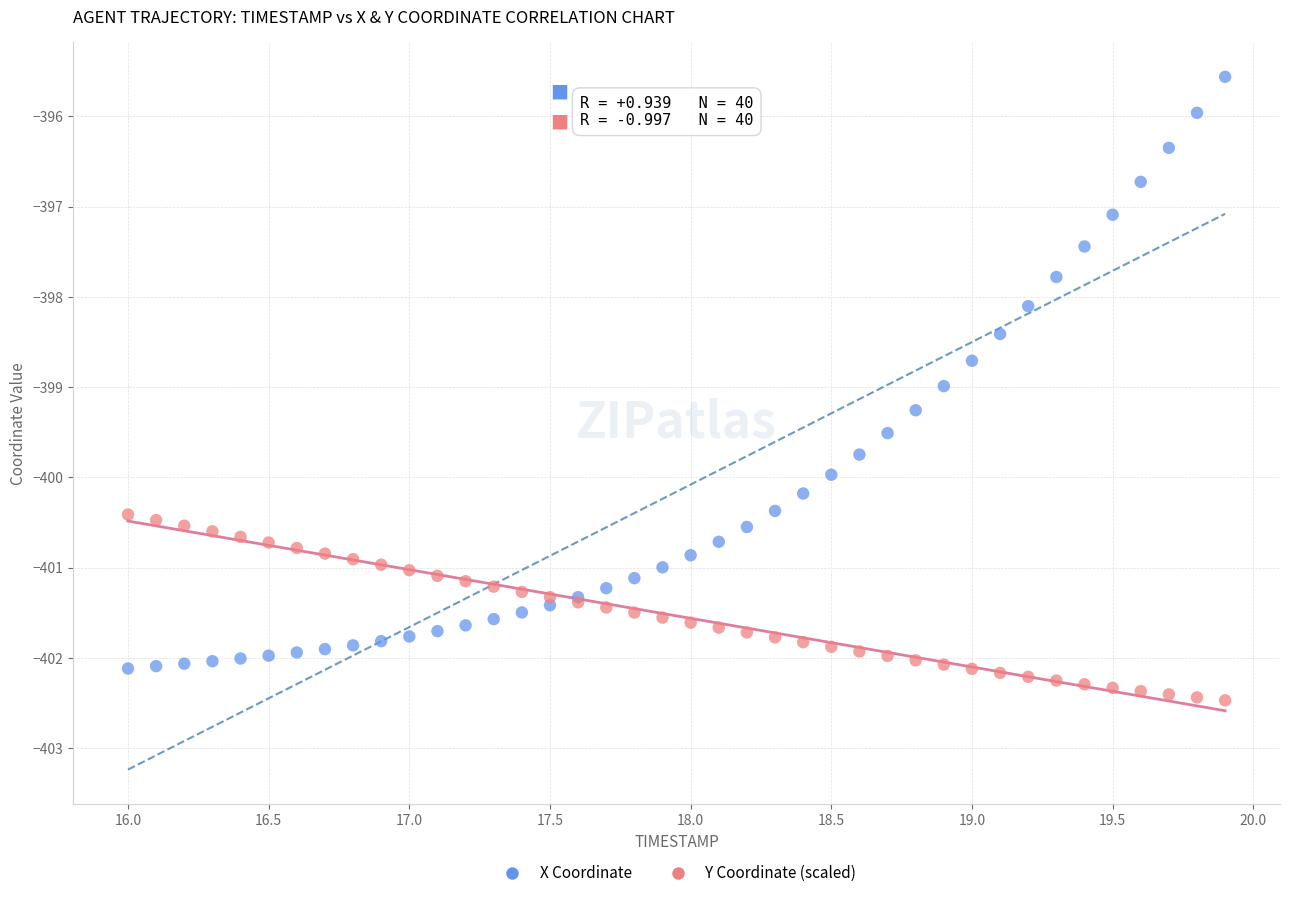

Which series has the largest Y range (max minus min)?

X Coordinate